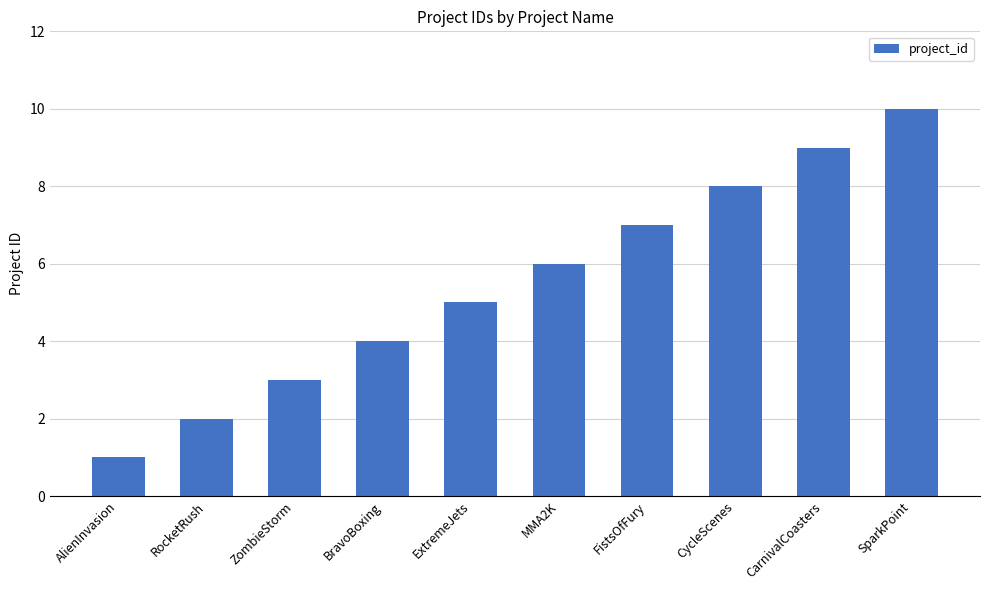

List the labels in order of value, smallest first.

AlienInvasion, RocketRush, ZombieStorm, BravoBoxing, ExtremeJets, MMA2K, FistsOfFury, CycleScenes, CarnivalCoasters, SparkPoint